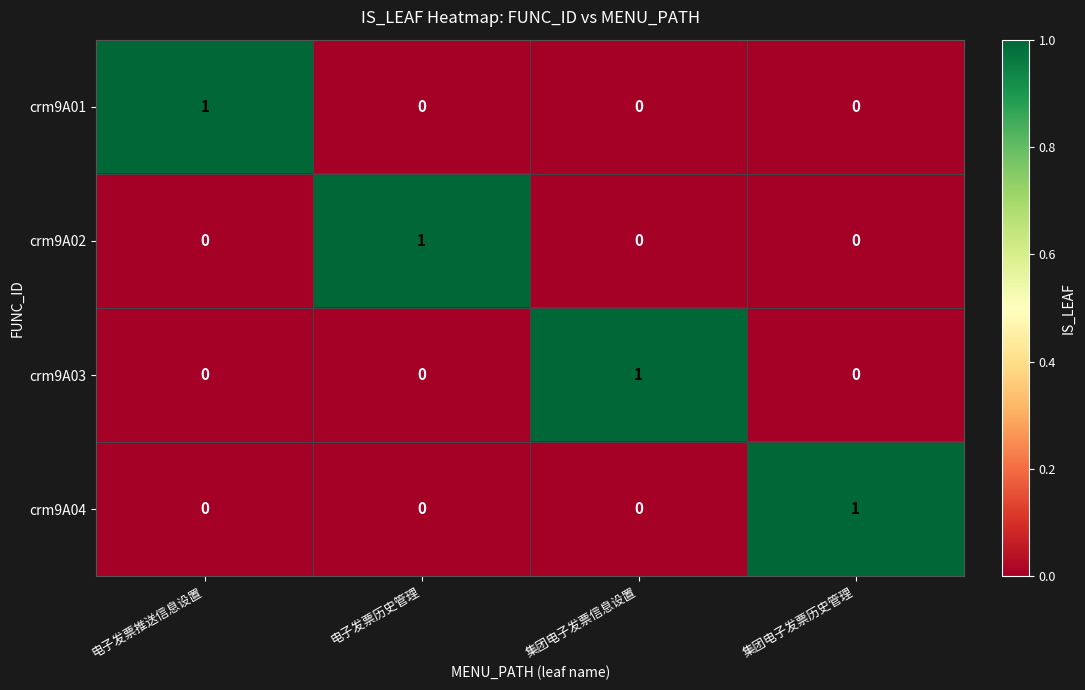

At which label does crm9A04 reach its peak?

集团电子发票历史管理